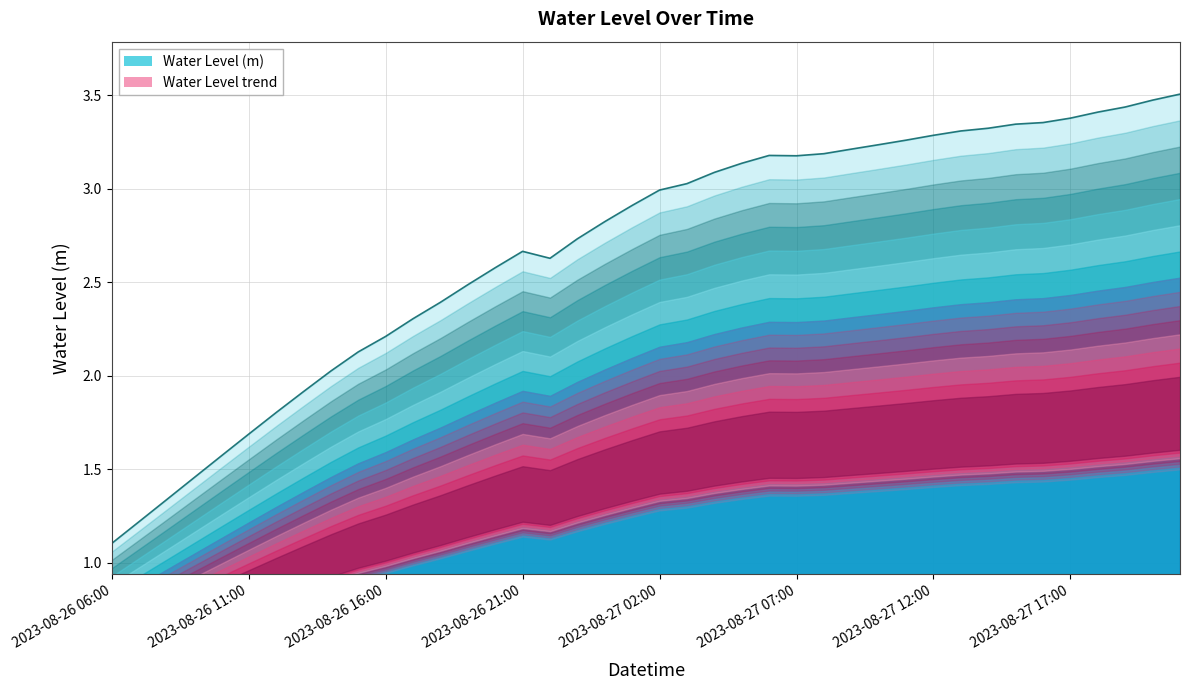

What is the difference between the values at 2023-08-27 10:00 and 2023-08-26 15:00?

1.1